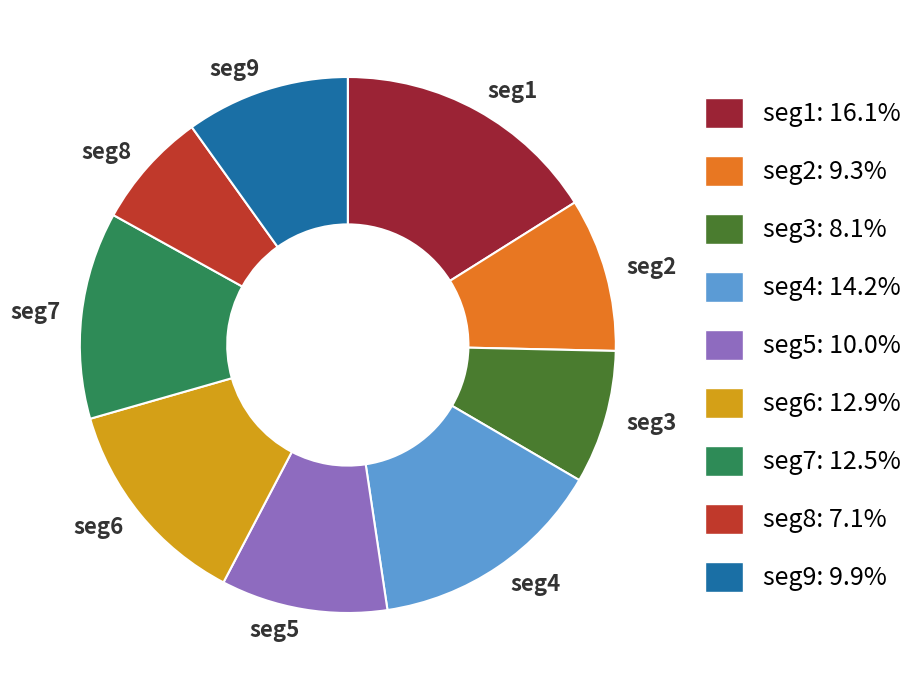

How many segments does this pie chart have?

9